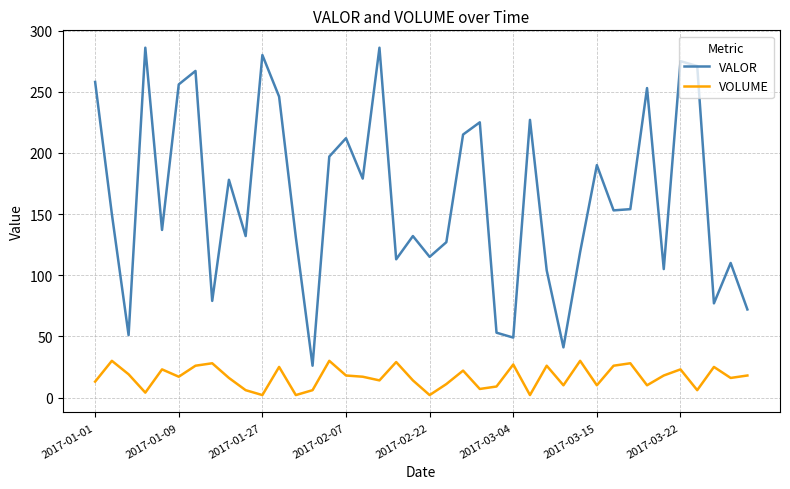

How many lines are shown in the chart?

2